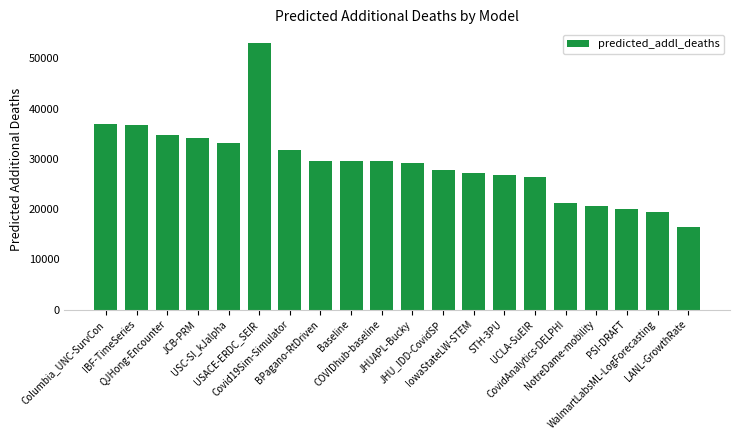

What is the maximum value shown in the chart?

53136.8